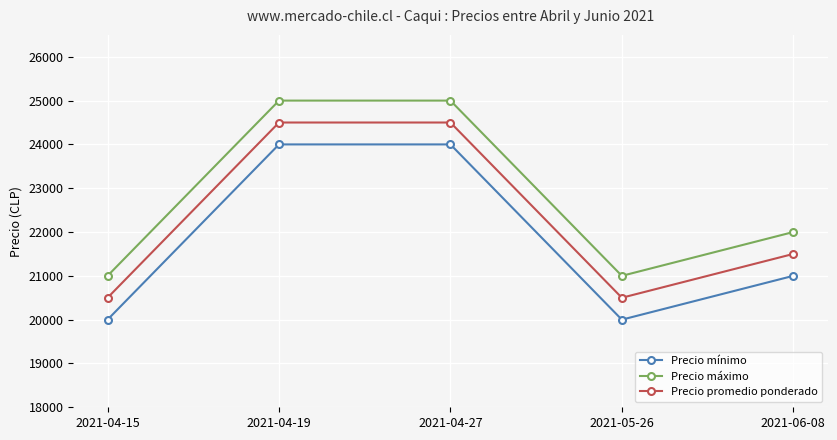

What is the difference between the maximum and minimum values in the Precio mínimo series?

4000